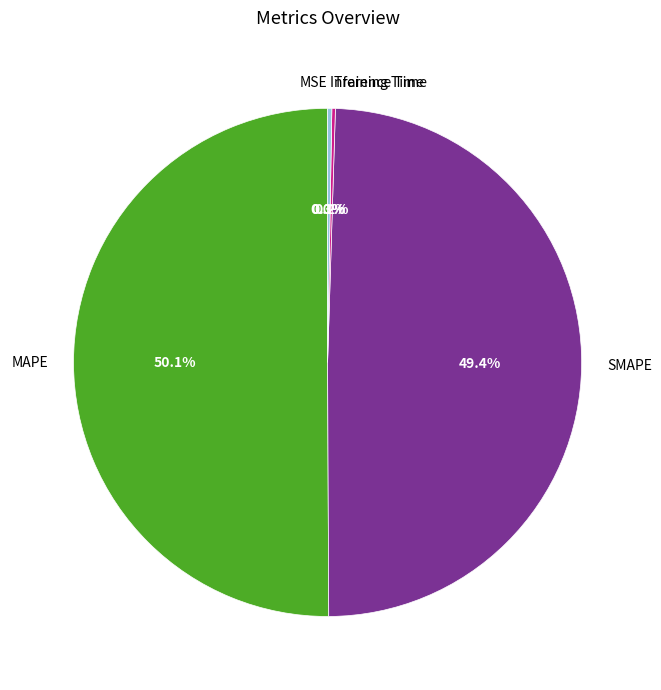

Which category has the biggest portion of the pie?

MAPE